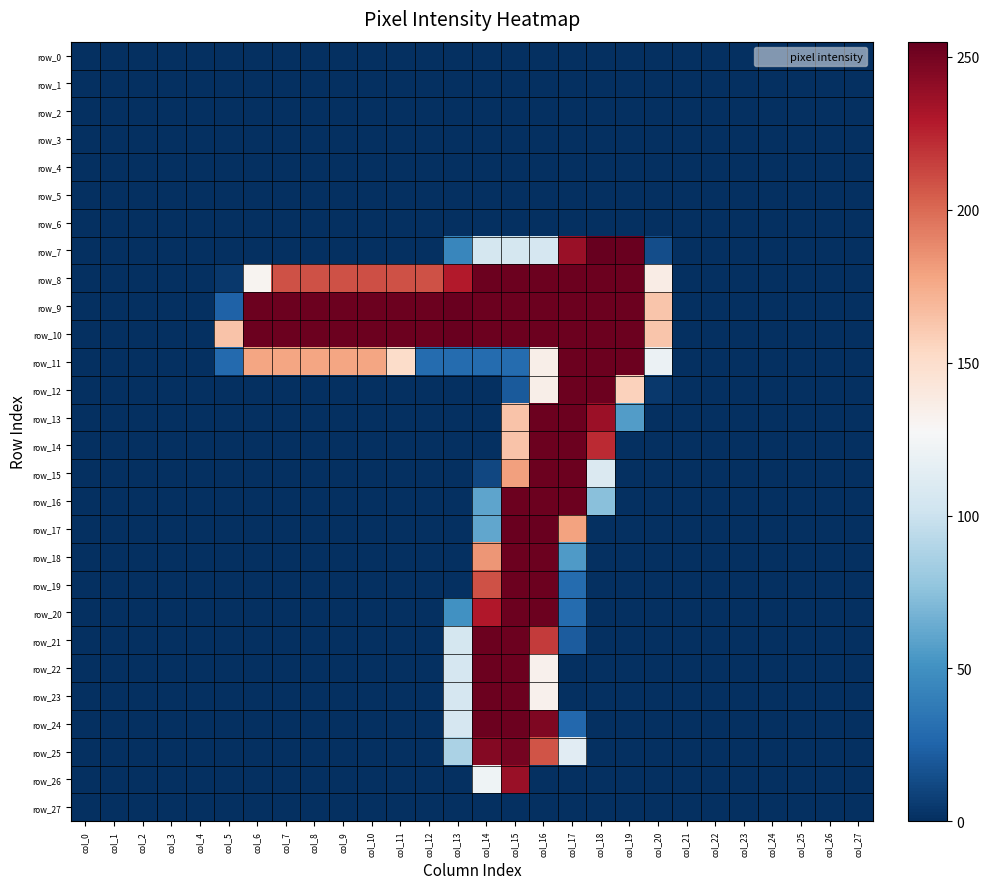

List the labels in order of row_3 value, smallest first.

col_0, col_1, col_2, col_3, col_4, col_5, col_6, col_7, col_8, col_9, col_10, col_11, col_12, col_13, col_14, col_15, col_16, col_17, col_18, col_19, col_20, col_21, col_22, col_23, col_24, col_25, col_26, col_27